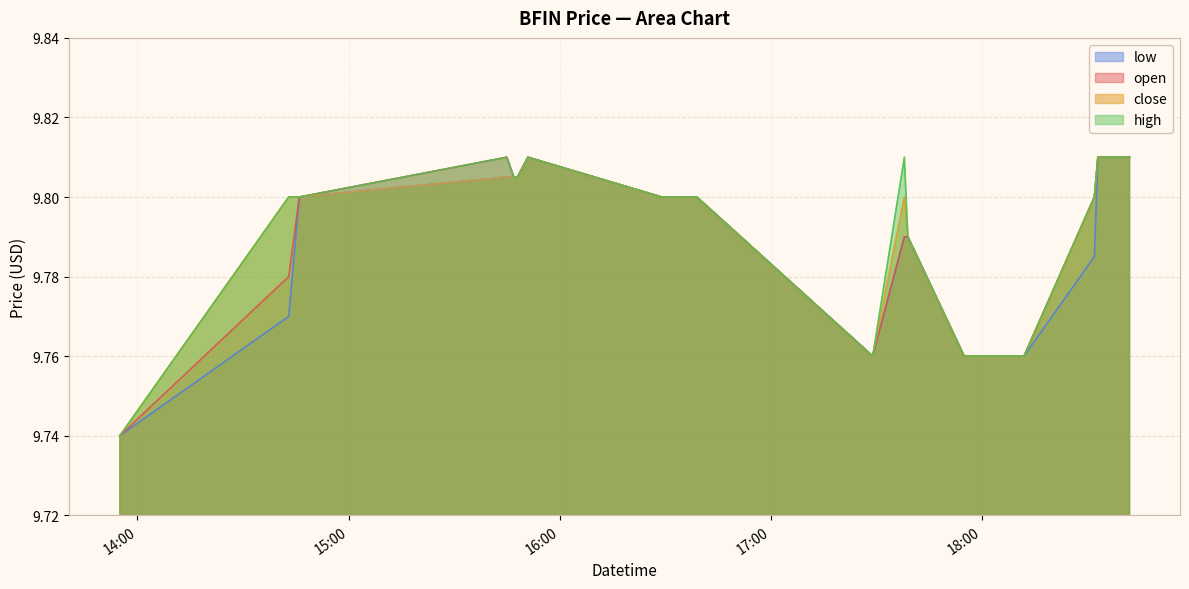

What position from the right is 2022-05-23 18:07?

5